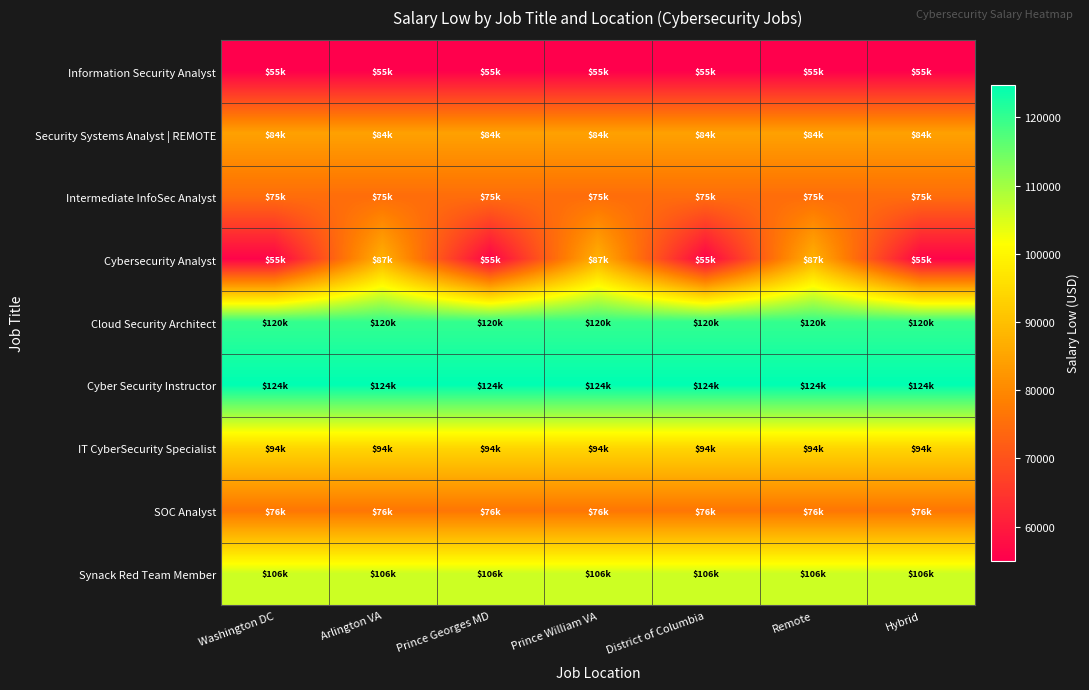

Which series changed the most between Prince Georges MD and Prince William VA?

Cybersecurity Analyst